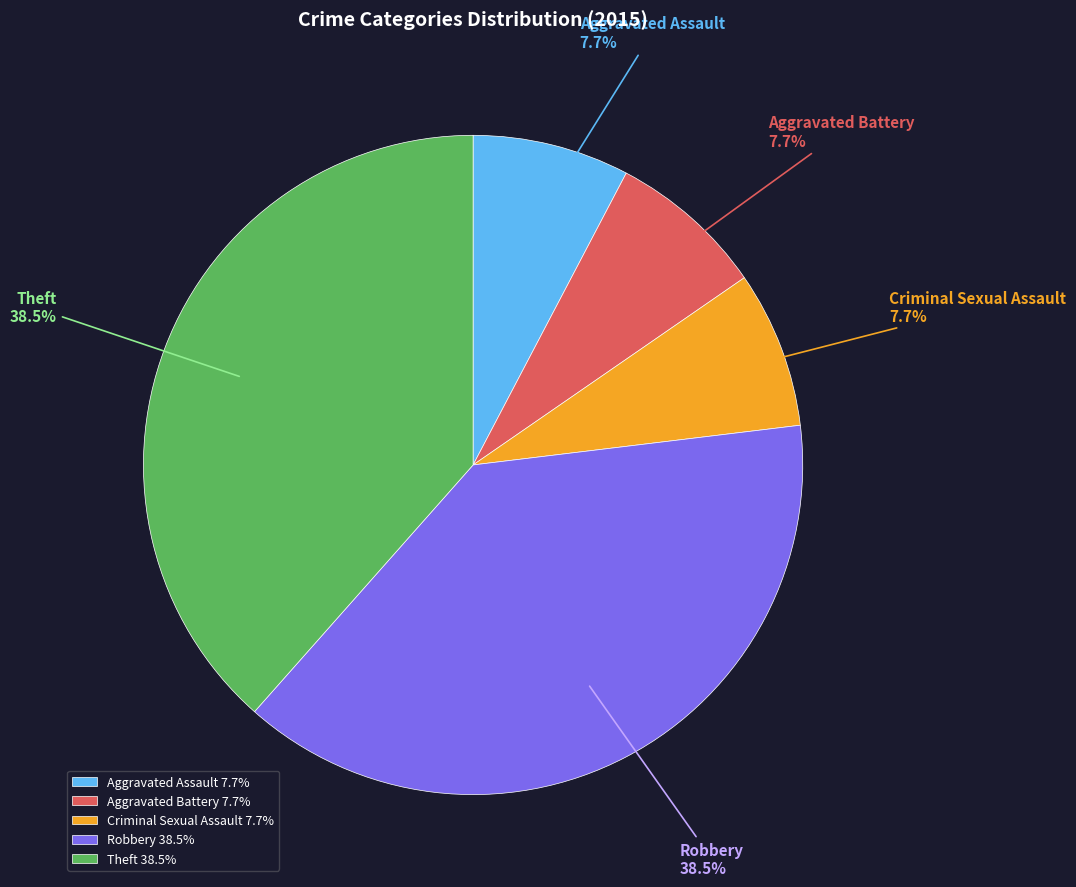

To the nearest percent, what is the average slice percentage?

20%